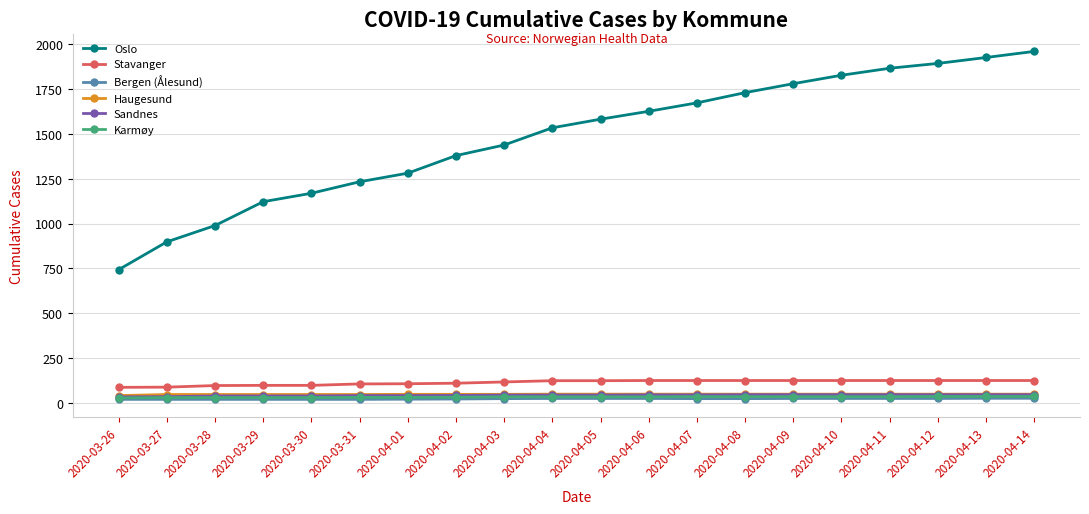

What is the average value of the Sandnes series?

43